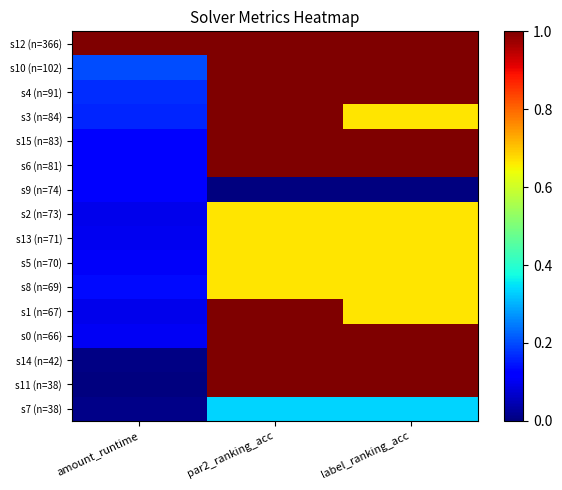

Reading right to left, extract all data points from this chart.

s7 (n=38): label_ranking_acc=0.3	par2_ranking_acc=0.3	amount_runtime=0.0
s11 (n=38): label_ranking_acc=1.0	par2_ranking_acc=1.0	amount_runtime=0.0
s14 (n=42): label_ranking_acc=1.0	par2_ranking_acc=1.0	amount_runtime=0.0
s0 (n=66): label_ranking_acc=1.0	par2_ranking_acc=1.0	amount_runtime=0.1
s1 (n=67): label_ranking_acc=0.7	par2_ranking_acc=1.0	amount_runtime=0.1
s8 (n=69): label_ranking_acc=0.7	par2_ranking_acc=0.7	amount_runtime=0.1
s5 (n=70): label_ranking_acc=0.7	par2_ranking_acc=0.7	amount_runtime=0.1
s13 (n=71): label_ranking_acc=0.7	par2_ranking_acc=0.7	amount_runtime=0.1
s2 (n=73): label_ranking_acc=0.7	par2_ranking_acc=0.7	amount_runtime=0.1
s9 (n=74): label_ranking_acc=0.0	par2_ranking_acc=0.0	amount_runtime=0.1
s6 (n=81): label_ranking_acc=1.0	par2_ranking_acc=1.0	amount_runtime=0.1
s15 (n=83): label_ranking_acc=1.0	par2_ranking_acc=1.0	amount_runtime=0.1
s3 (n=84): label_ranking_acc=0.7	par2_ranking_acc=1.0	amount_runtime=0.2
s4 (n=91): label_ranking_acc=1.0	par2_ranking_acc=1.0	amount_runtime=0.2
s10 (n=102): label_ranking_acc=1.0	par2_ranking_acc=1.0	amount_runtime=0.2
s12 (n=366): label_ranking_acc=1.0	par2_ranking_acc=1.0	amount_runtime=1.0